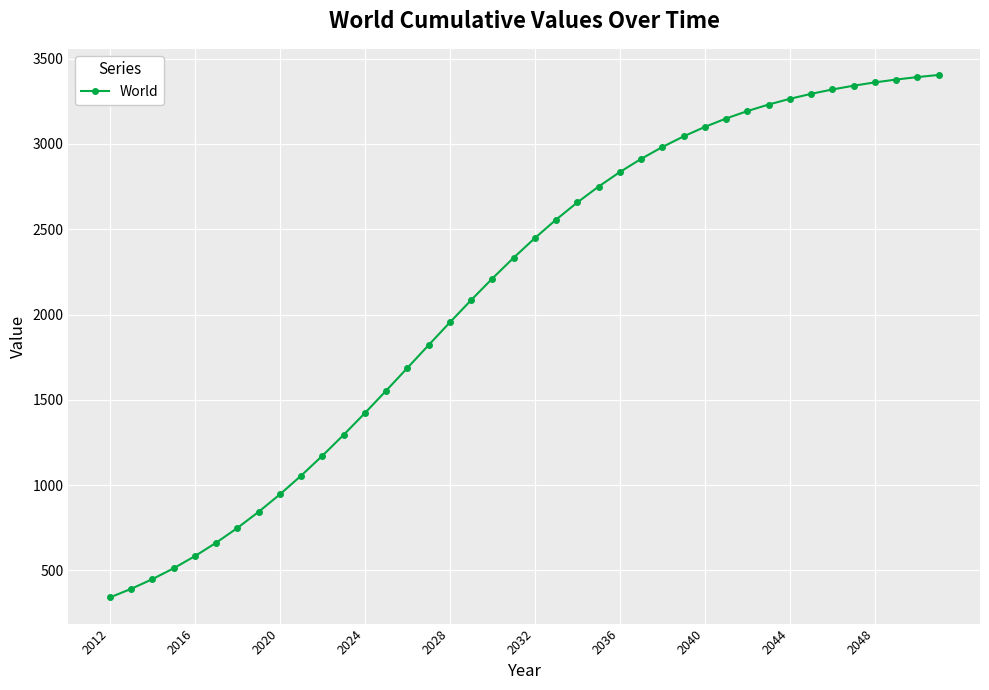

What is the smallest value displayed?

341.2